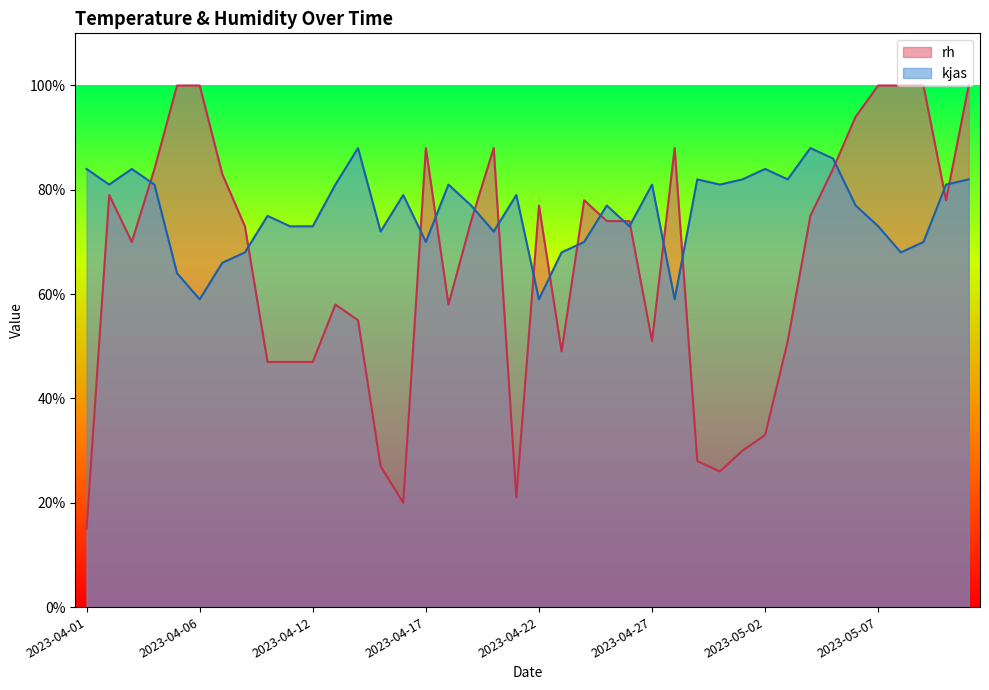

At which label does kjas first exceed 77?

2023-04-01